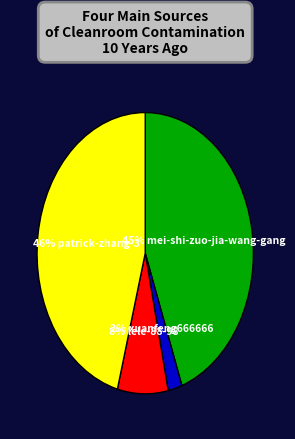

Does any single category account for the majority?

No